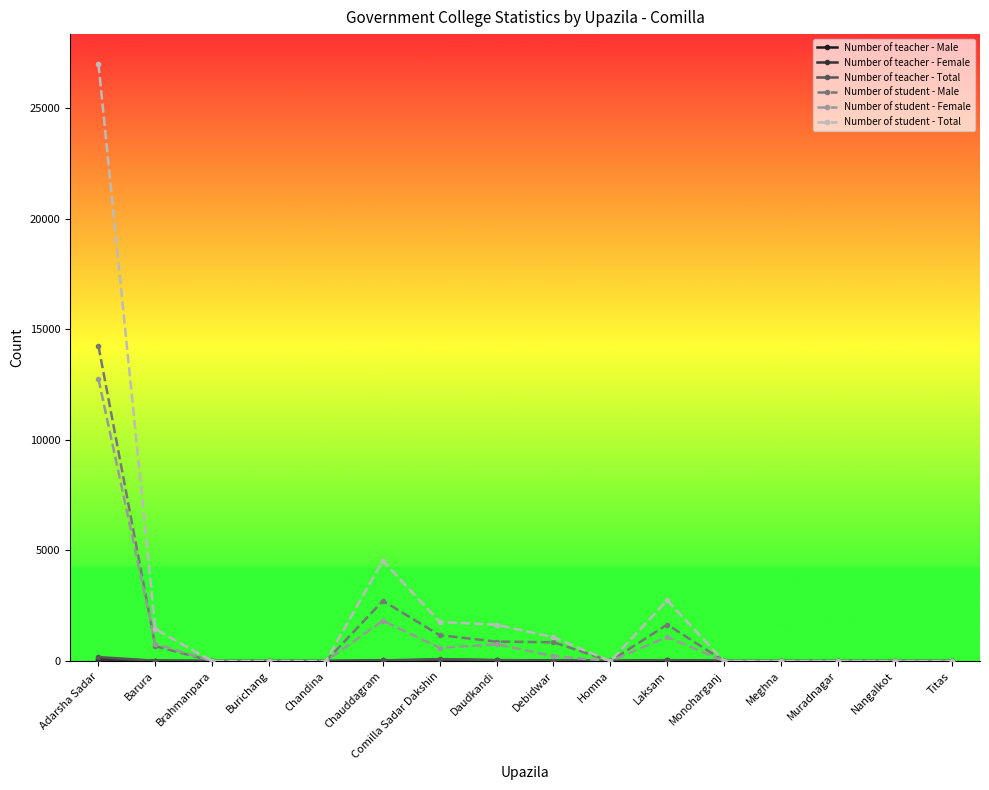

At which category is the sum across all series the highest?

Adarsha Sadar